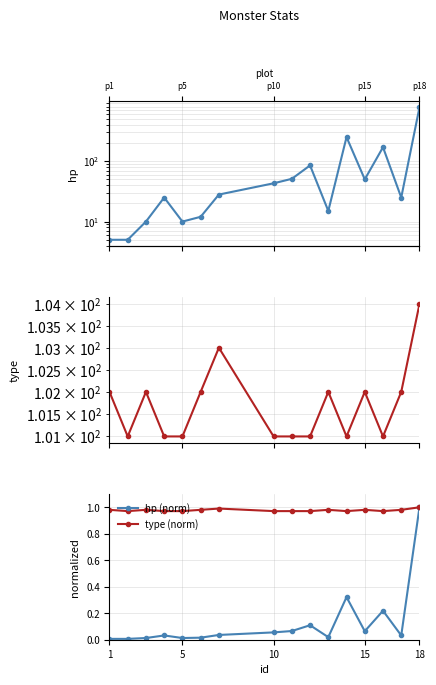

Which series has the widest spread of values?

hp